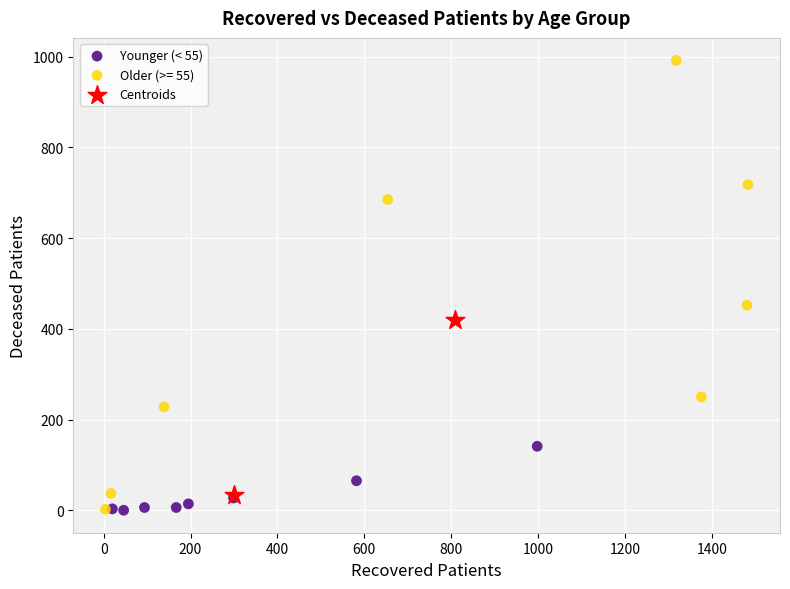

Which series has the widest spread of Y values?

Older (>= 55)